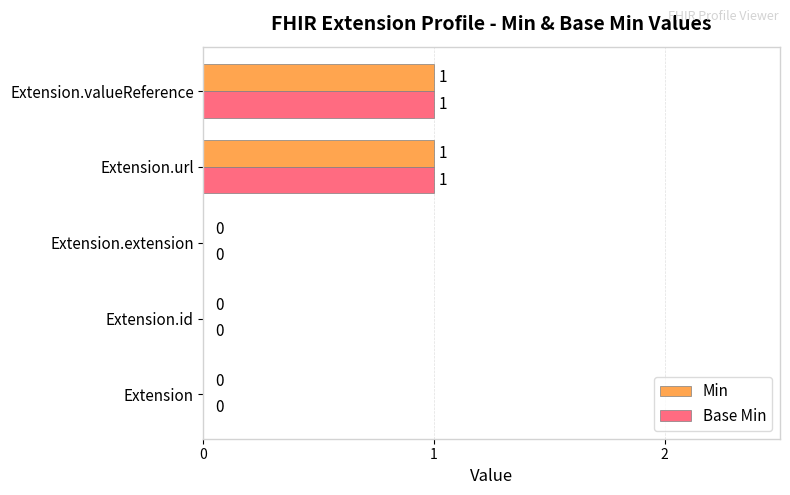

Is the value of Min at Extension.url greater than the value of Base Min at Extension?

Yes